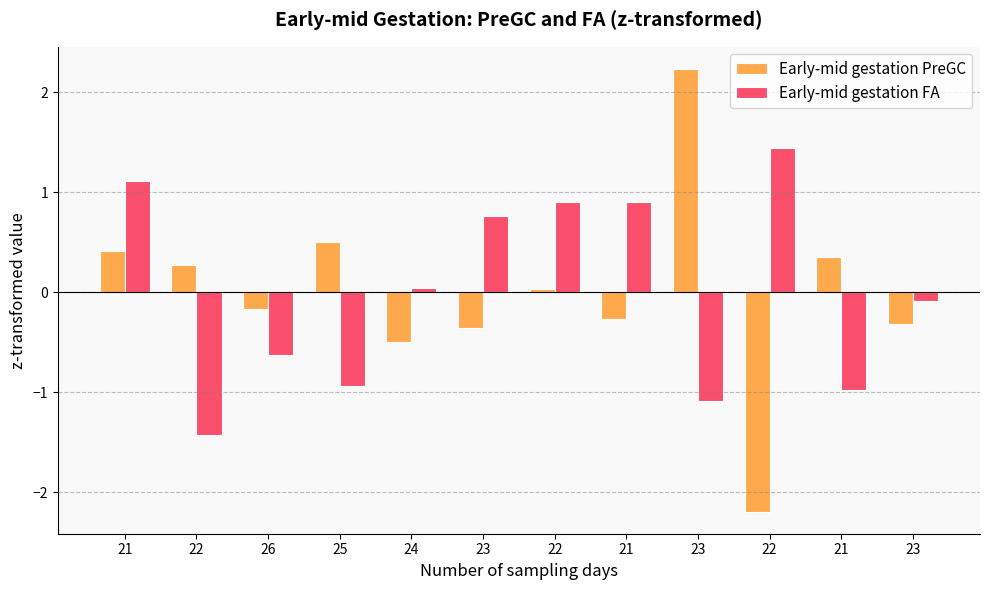

At which label does Early-mid gestation FA reach its minimum?

22